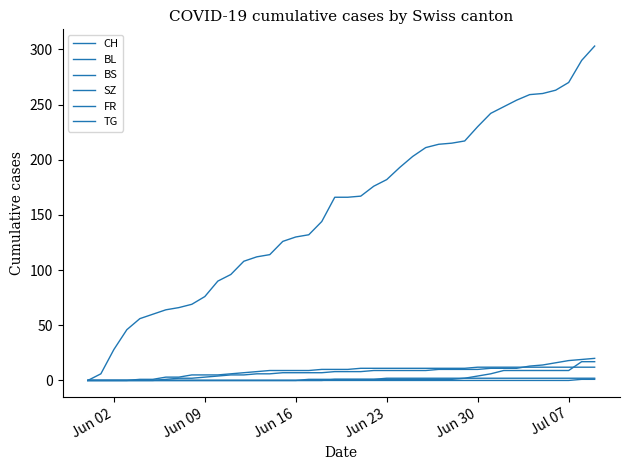

How many lines are shown in the chart?

6